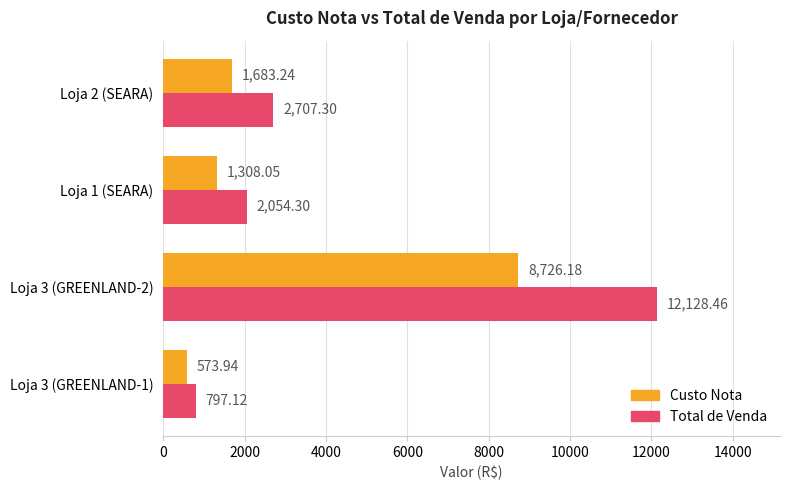

Which series changed the most between Loja 3 (GREENLAND-1) and Loja 1 (SEARA)?

Total de Venda